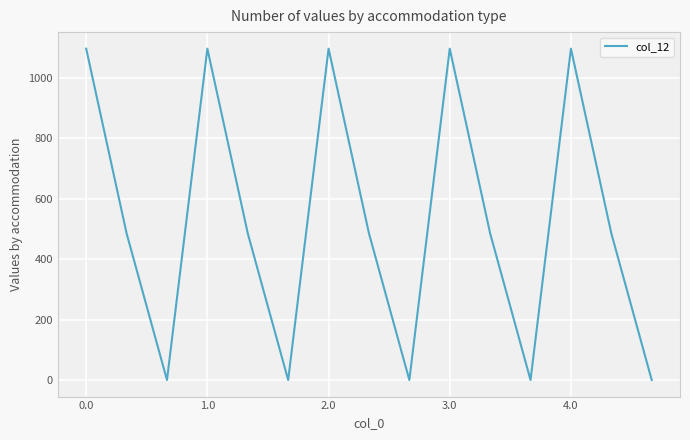

What is the difference between the maximum and minimum values?

1096.7